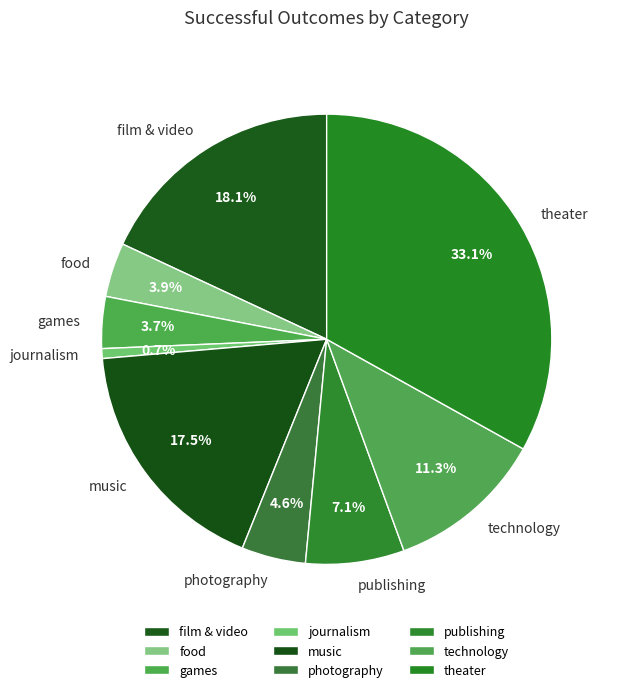

Is theater the majority of the pie?

No